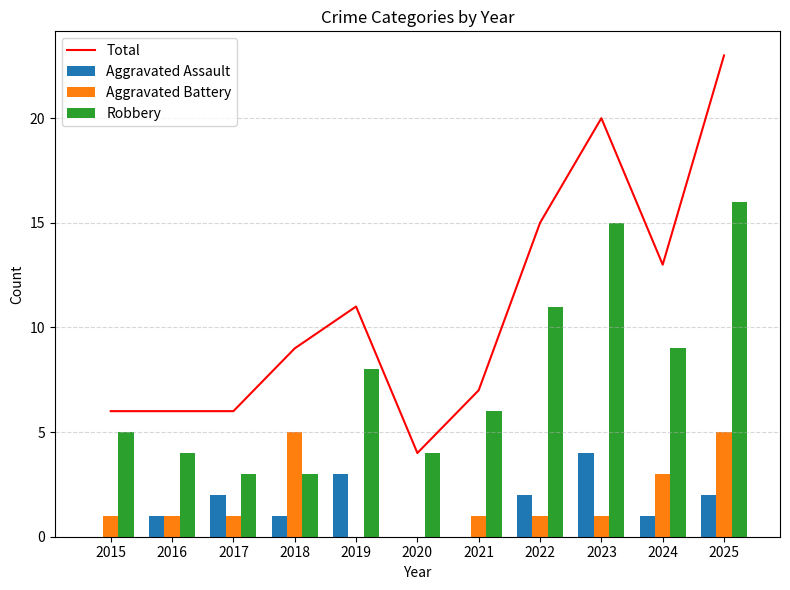

What is the difference between the highest and lowest values at 2024?

12